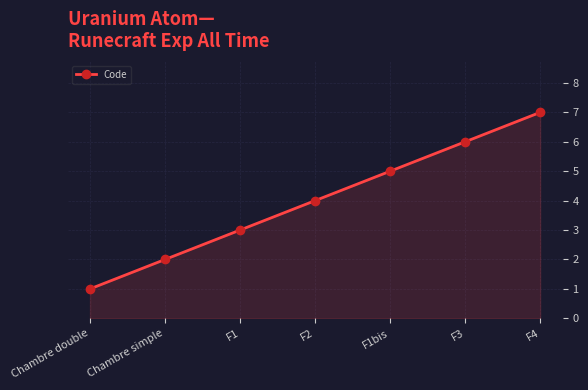

What position from the right is Chambre double?

7